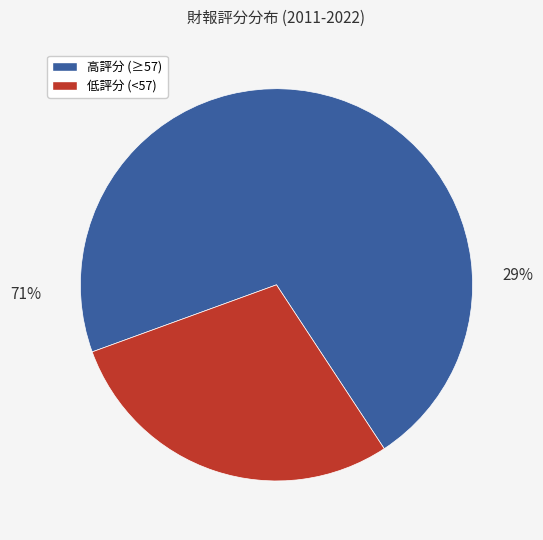

True or false: 2021 accounts for 19% of the total.

False